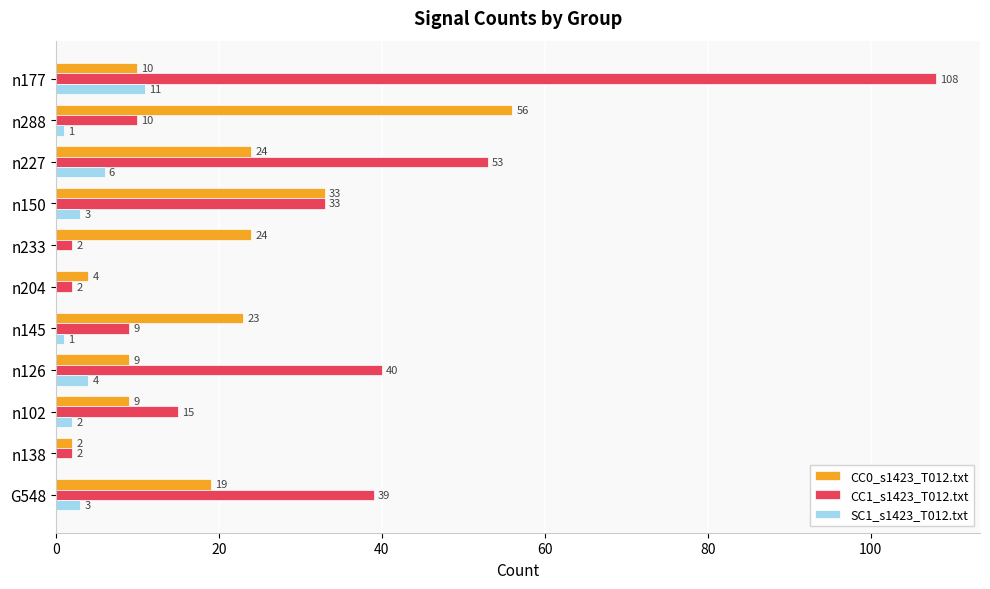

At which label is SC1_s1423_T012.txt closest to 5?

n126